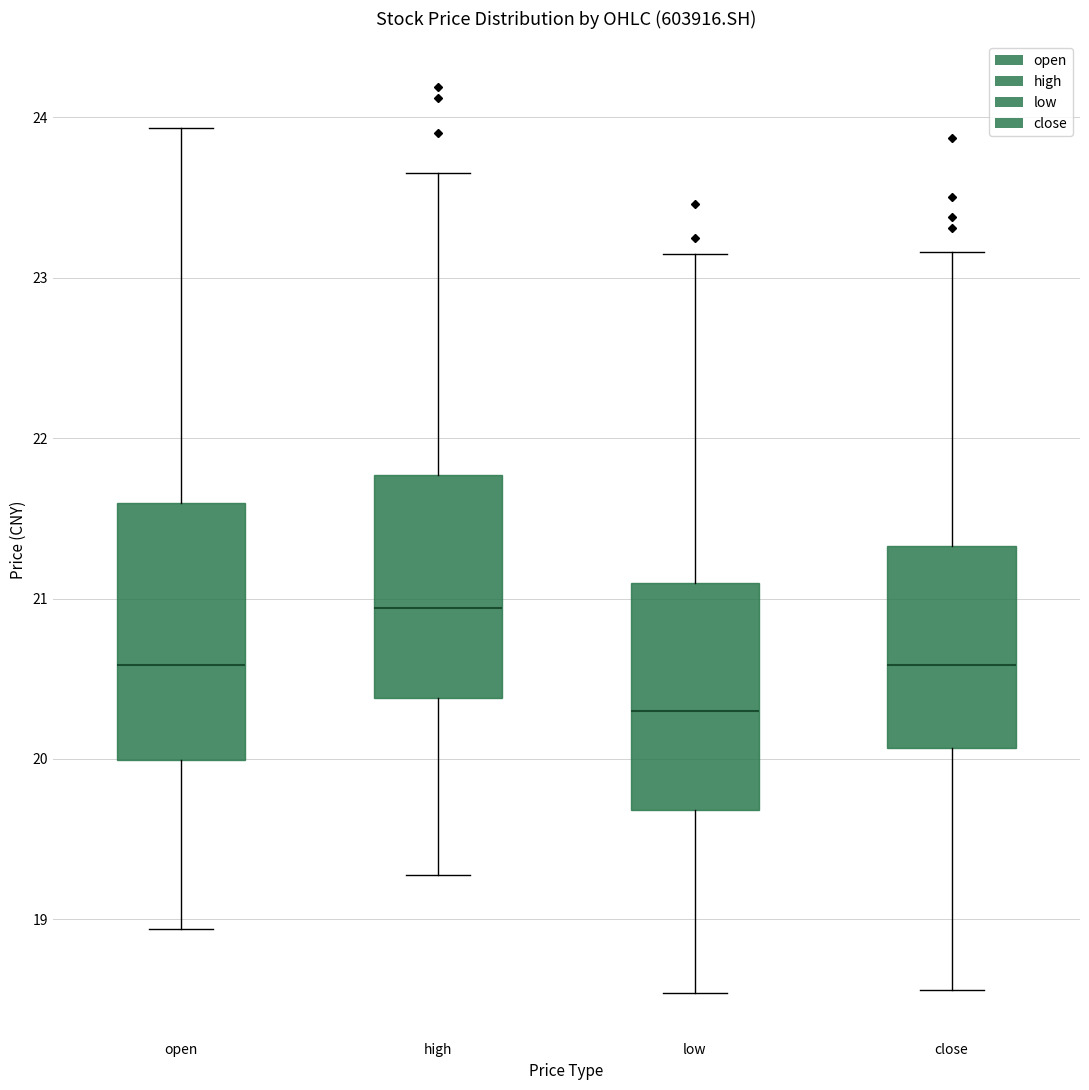

Which box has the highest median line?

high